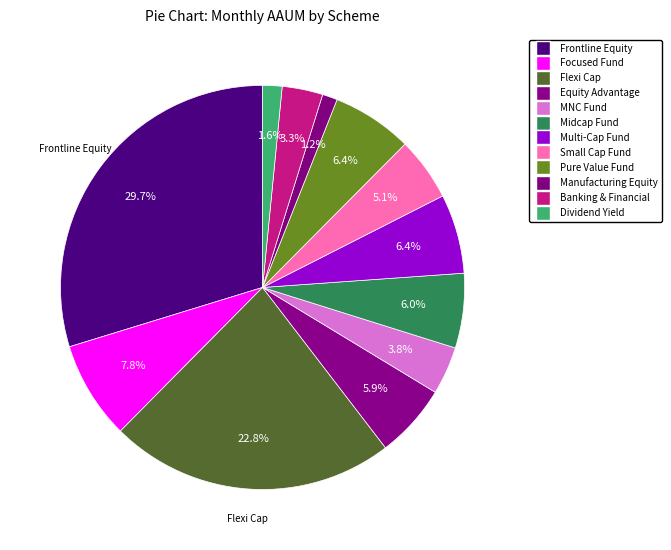

Do Flexi Cap and Equity Advantage together represent more than half of the pie?

No